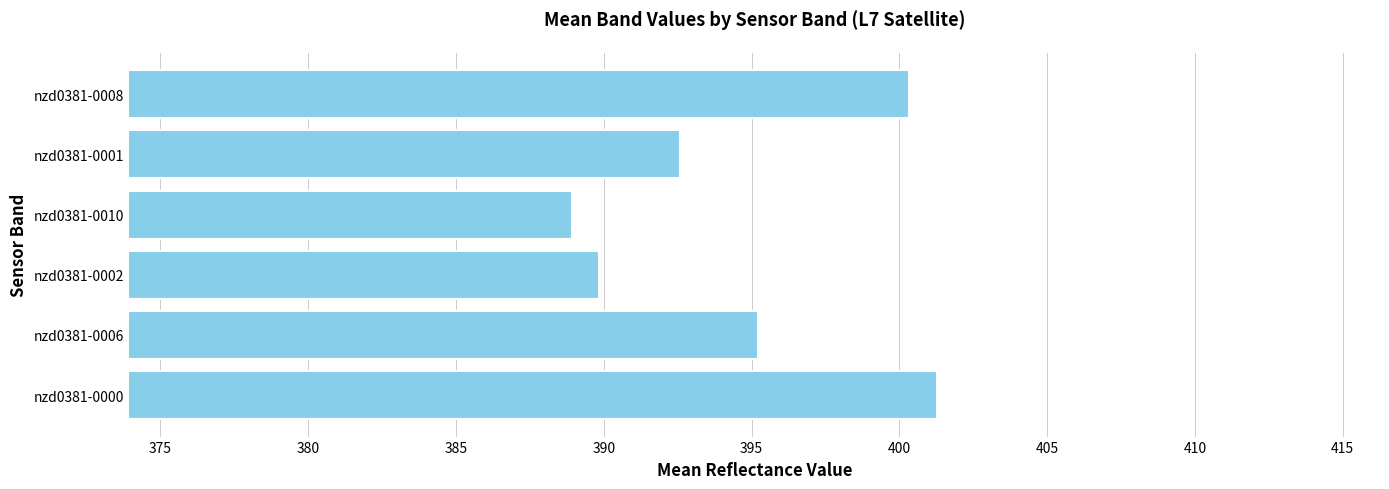

Which category has the lowest value across all series?

nzd0381-0010